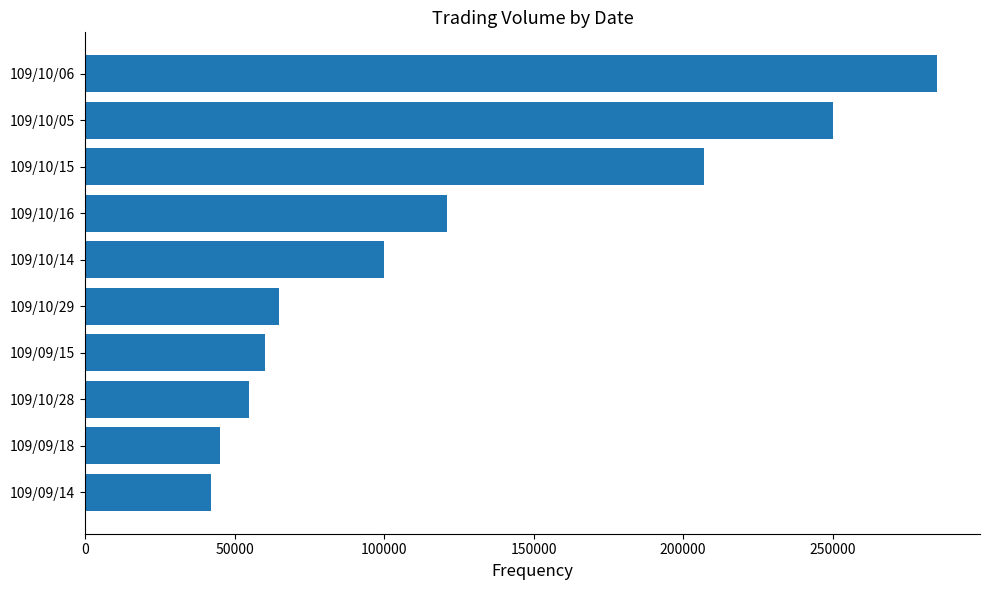

The value at 109/09/18 is 63457. True or false?

False